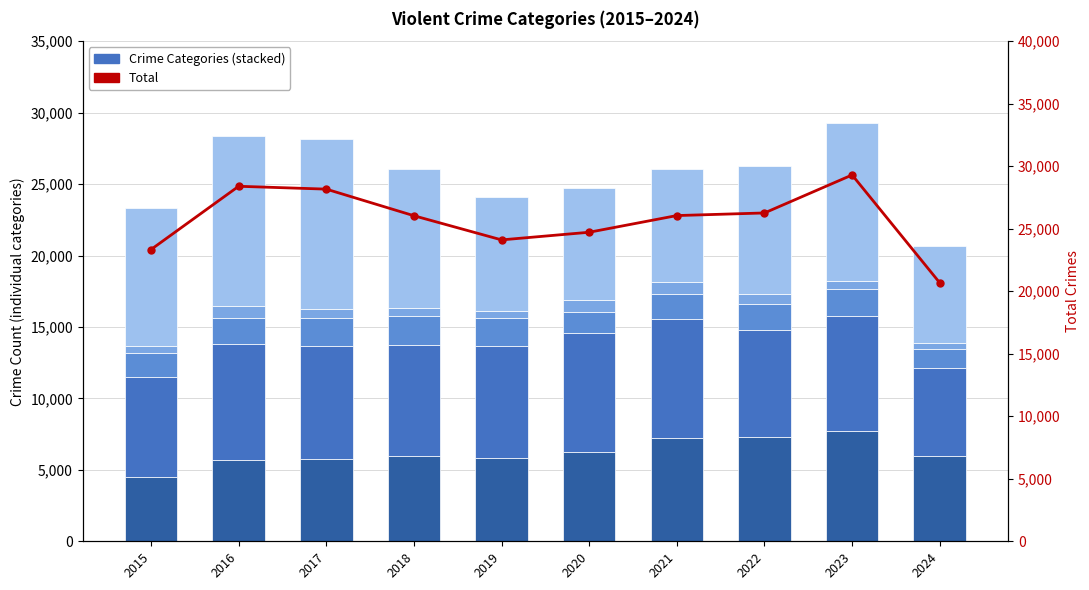

What is the spread (max minus min) of values at 2024?

20235